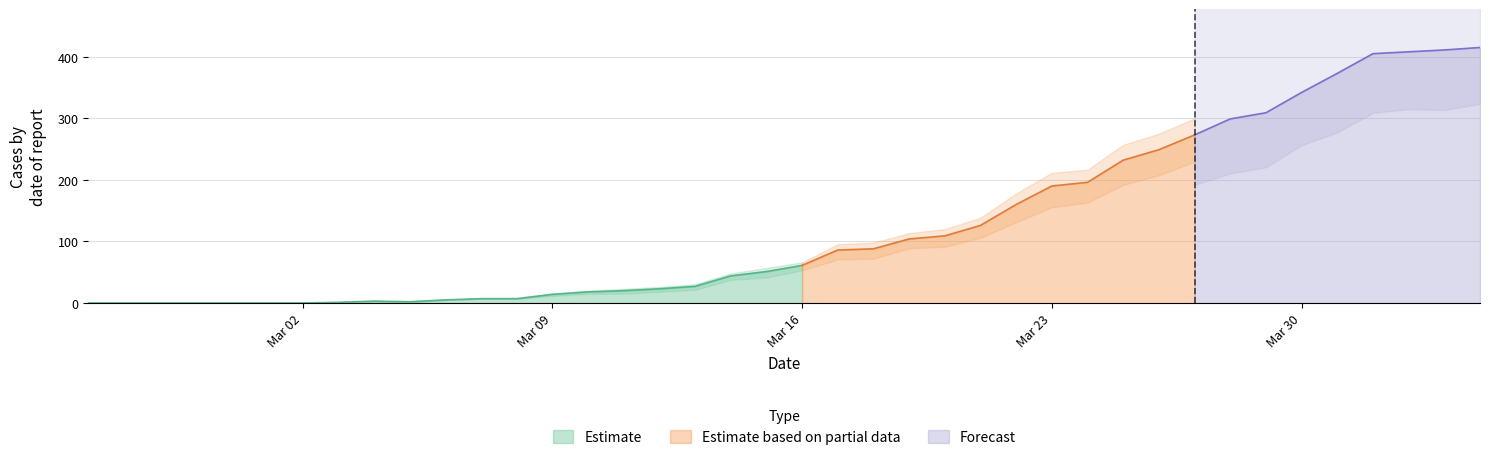

True or false: Estimate has a value of 61 at Mar 16.

True